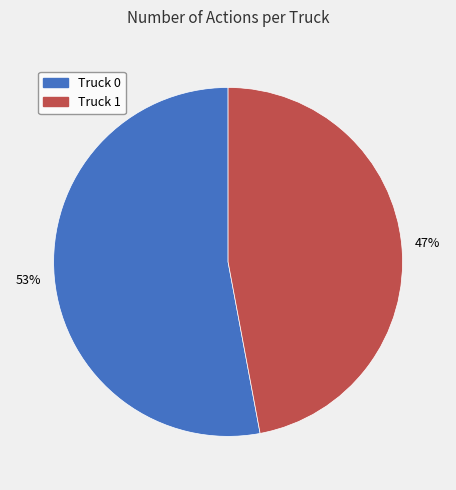

Count the number of slices in the pie.

2